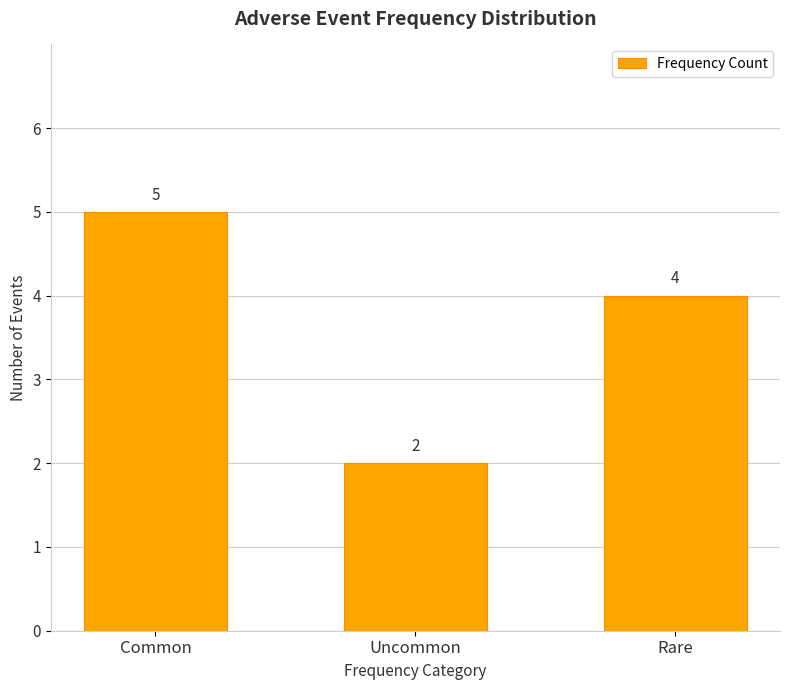

List the labels in order of value, smallest first.

Uncommon, Rare, Common